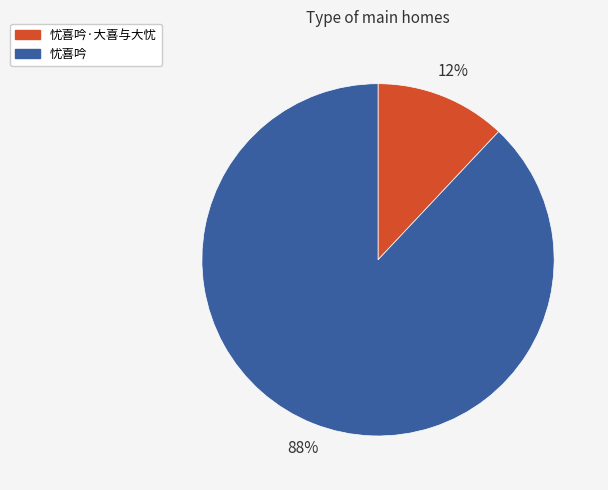

What percentage is the 忧喜吟 slice, to the nearest percent?

88%